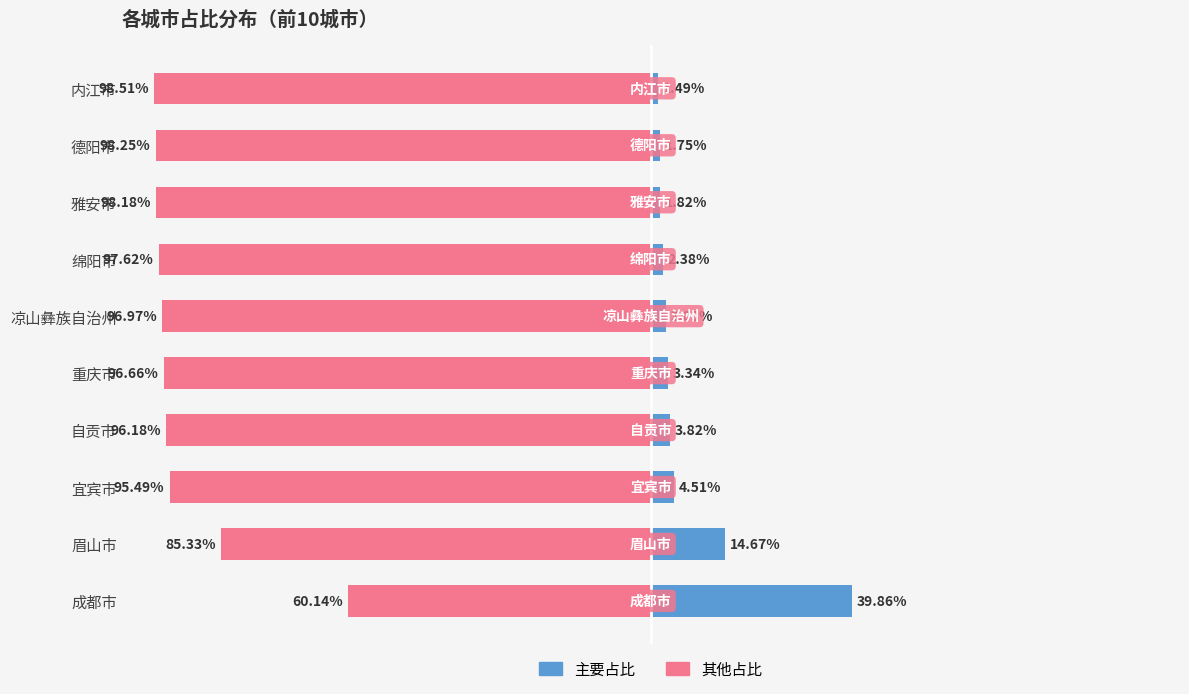

What value does the 主要占比 series have at 宜宾市?

4.5